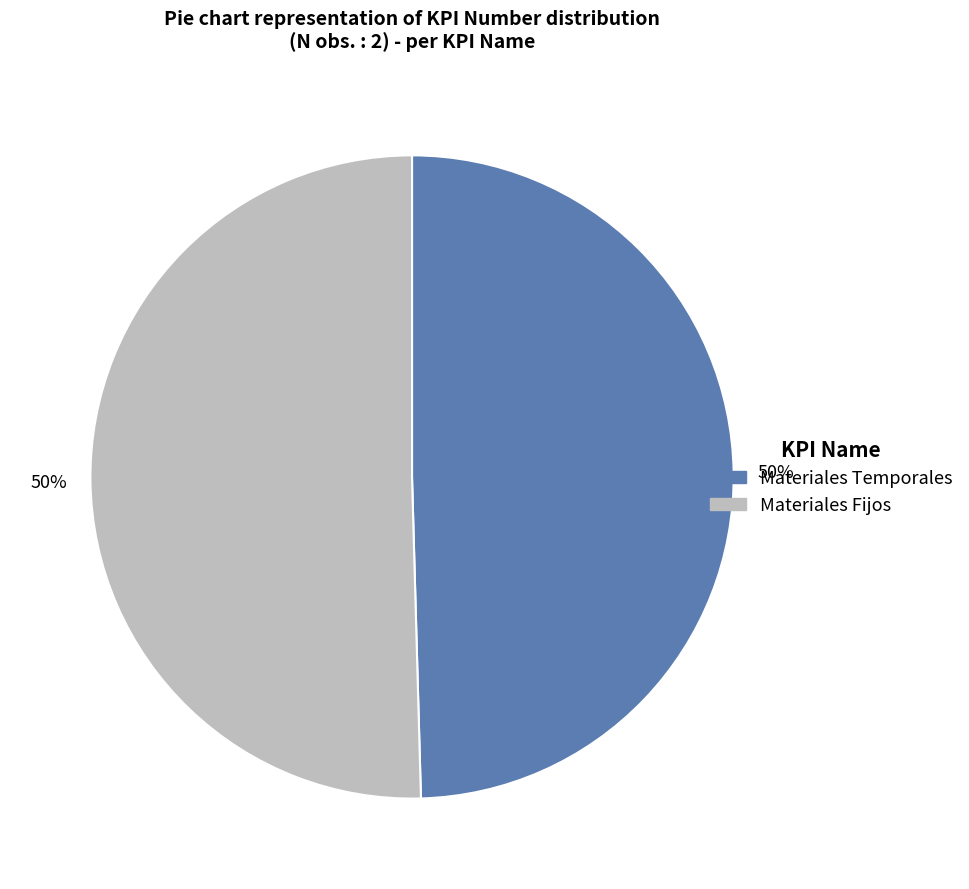

To the nearest percent, what is the combined percentage of Materiales Temporales and Materiales Fijos?

100%